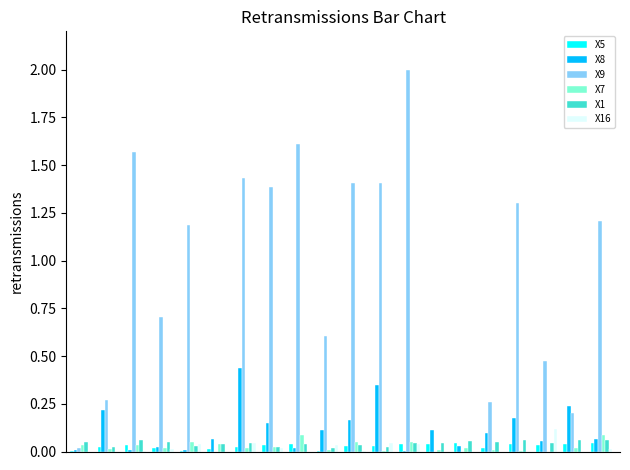

What is the maximum value for X9?

2.0